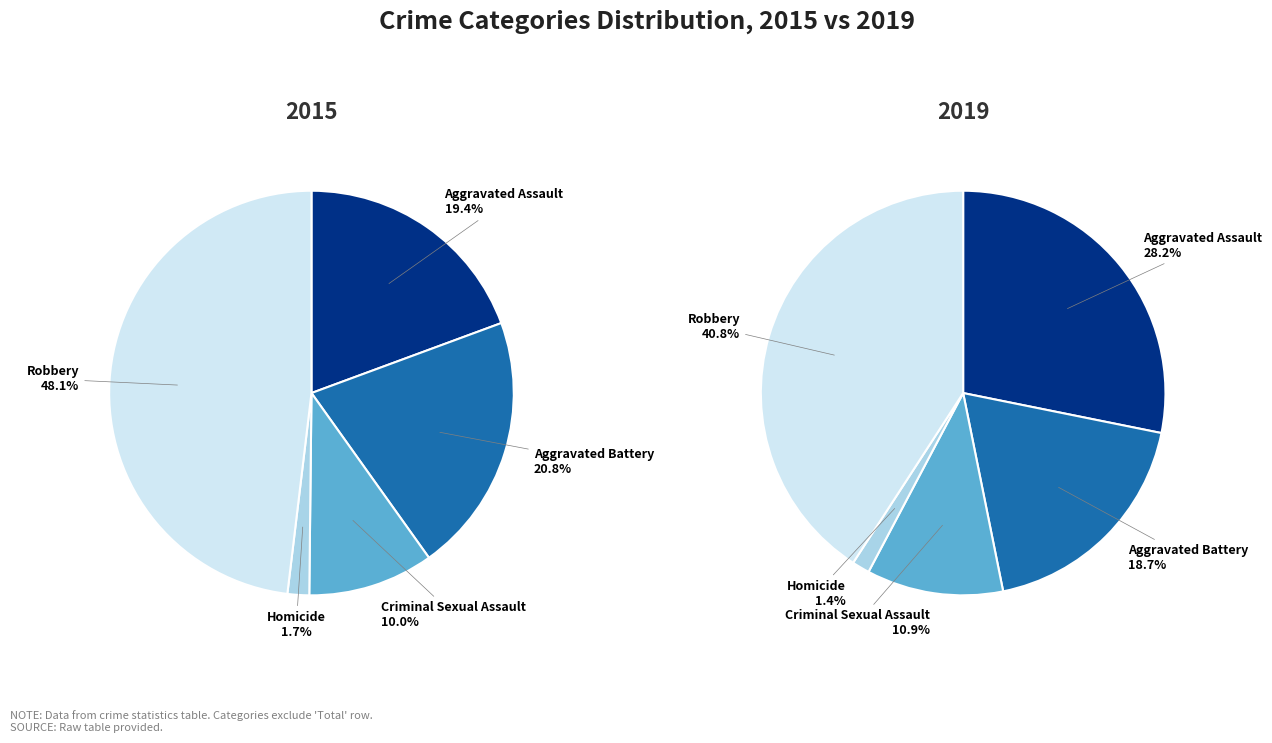

Which series has the widest spread of values?

2015